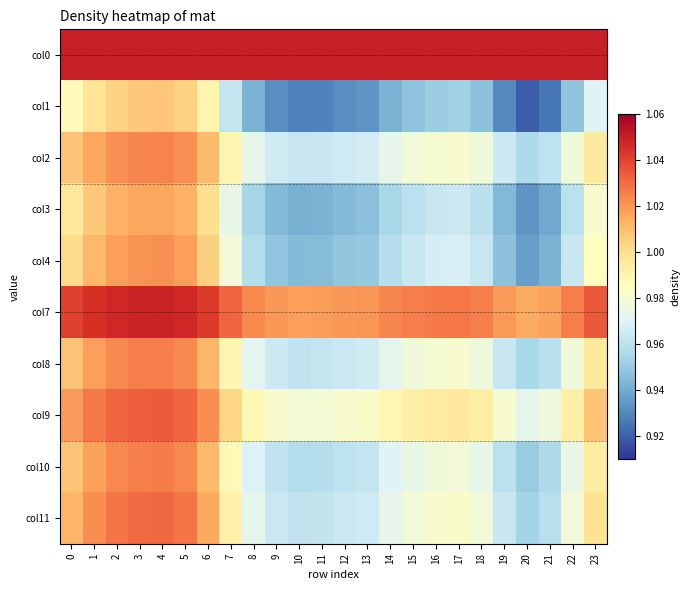

Count the number of data series in this chart.

10